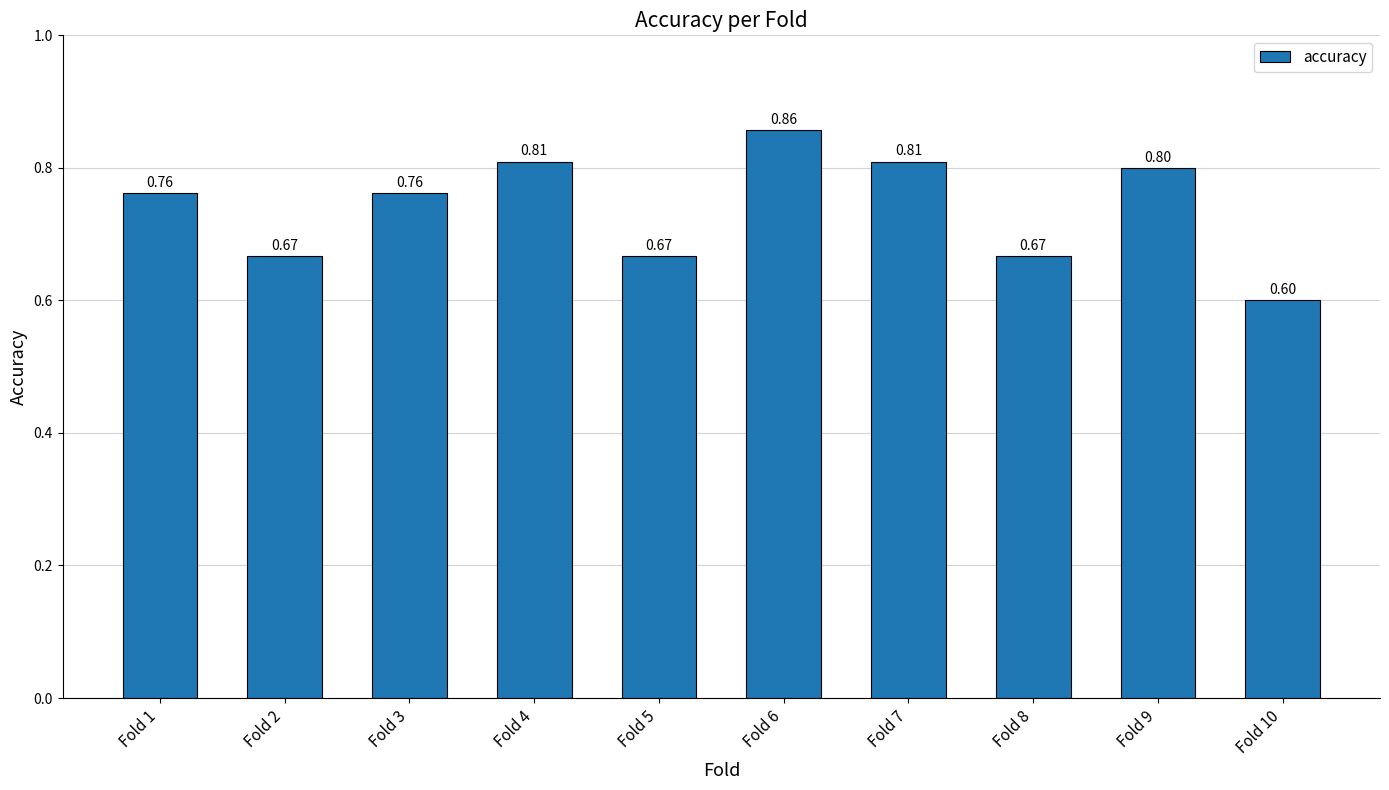

Which has a higher value, Fold 1 or Fold 7?

Fold 7